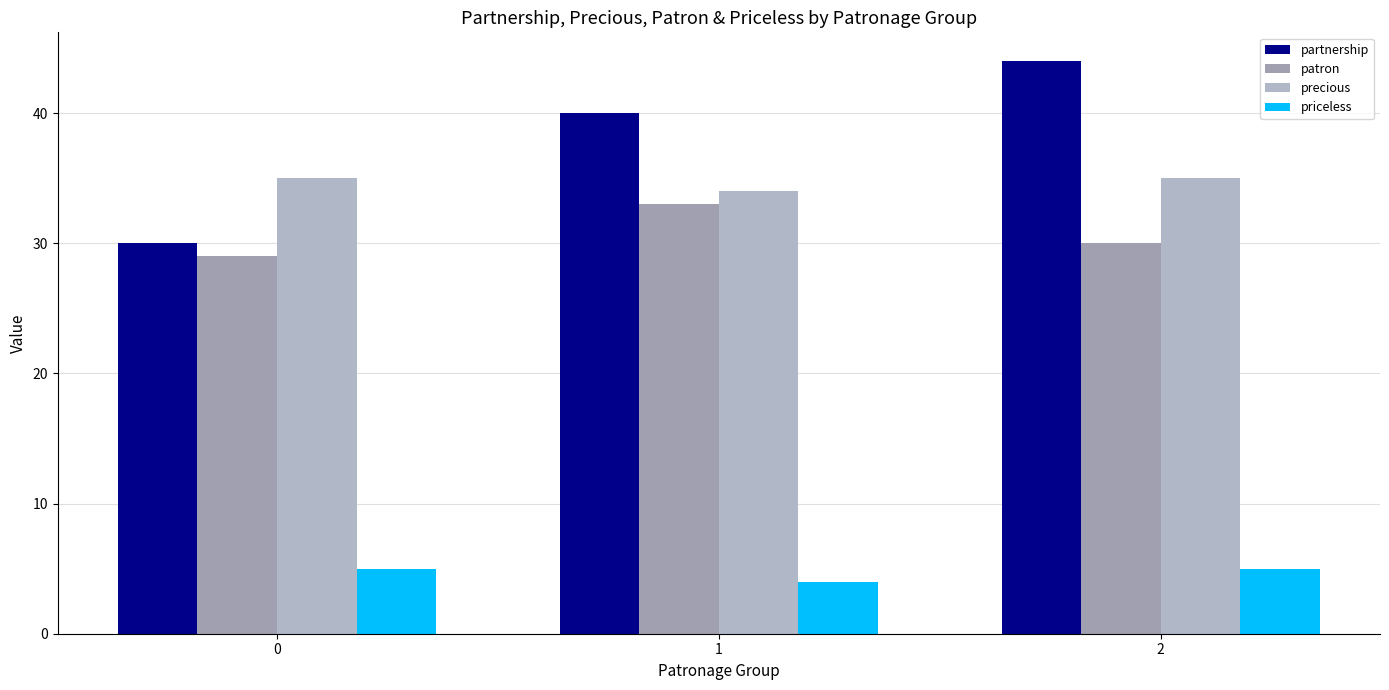

How many data points in patron are less than 30?

1